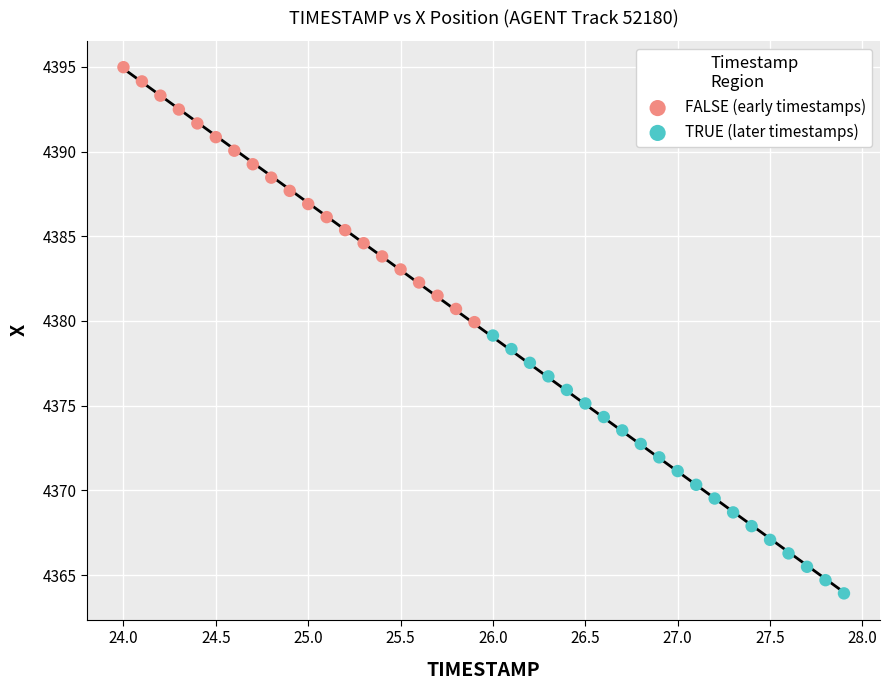

Which series has the widest spread of Y values?

TRUE (later timestamps)